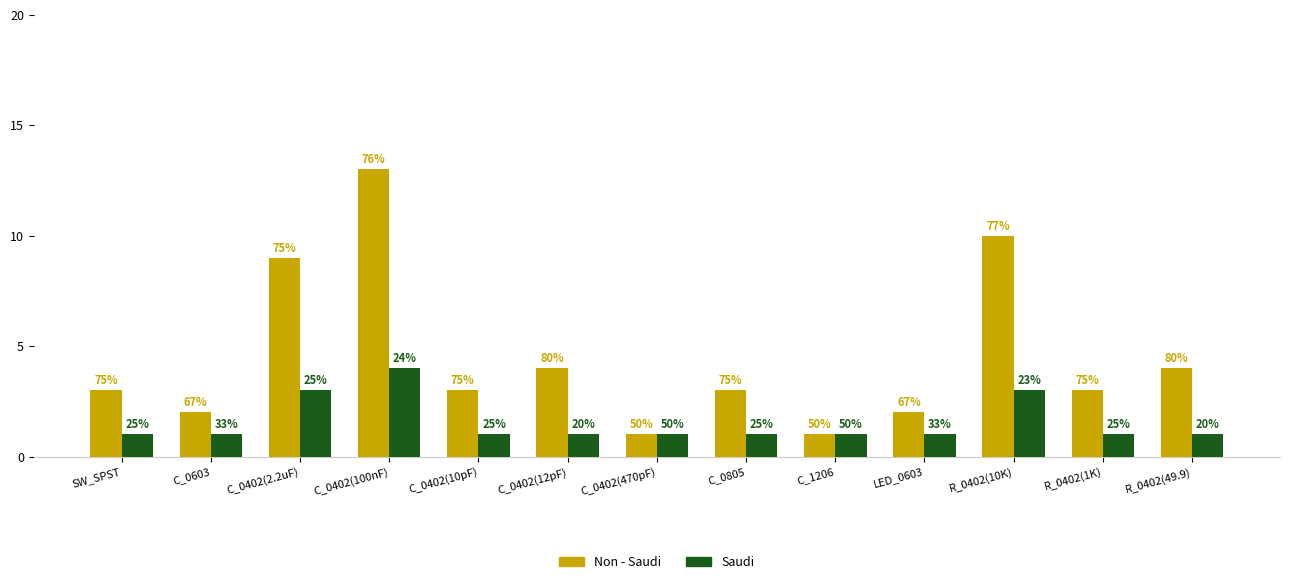

The value of Saudi at R_0402(1K) is 0. True or false?

False